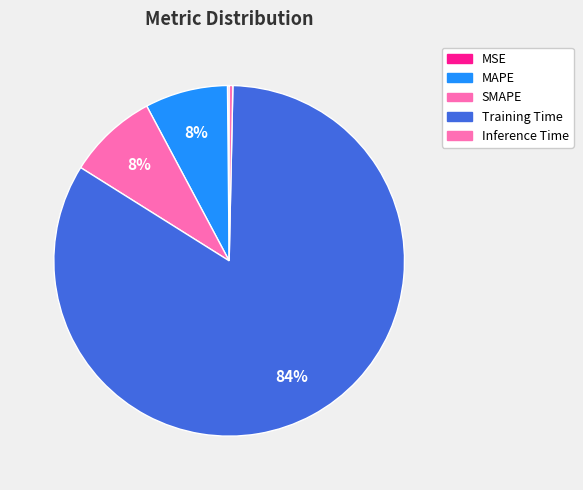

To the nearest percent, what is the average slice percentage?

20%